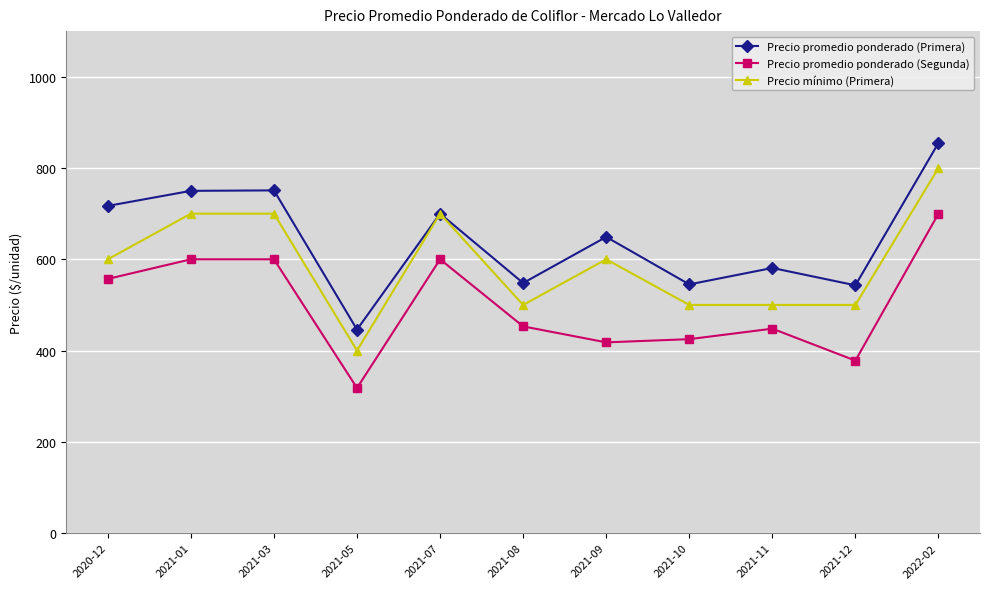

How many lines are shown in the chart?

3